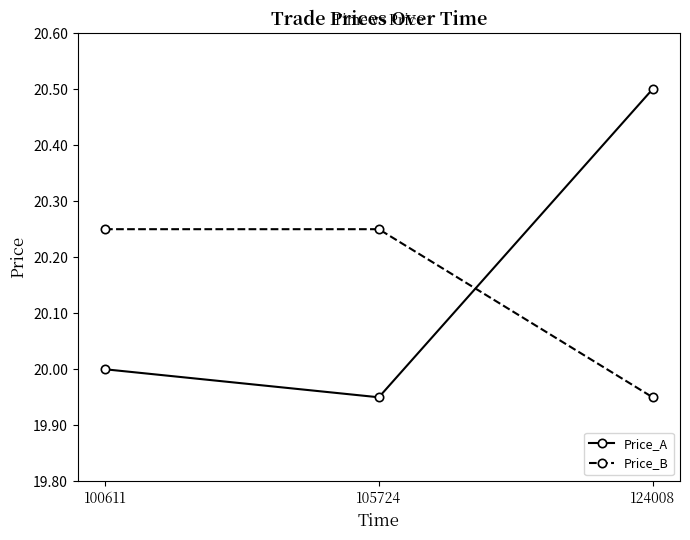

At which label does Price_A reach its minimum?

105724